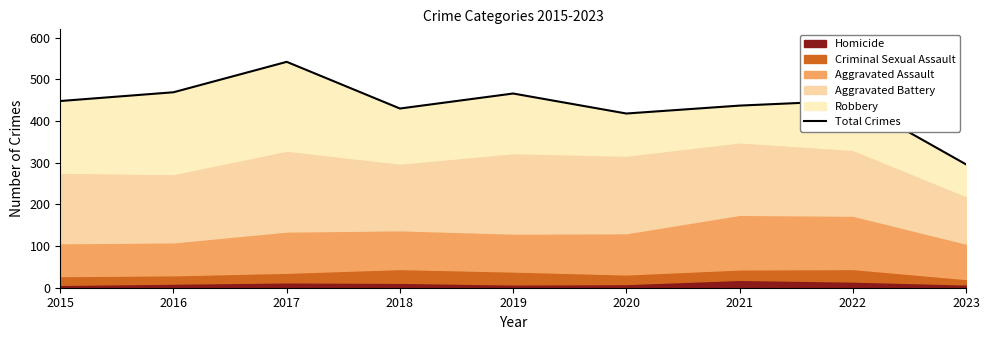

Which label corresponds to the largest value in the chart?

2017